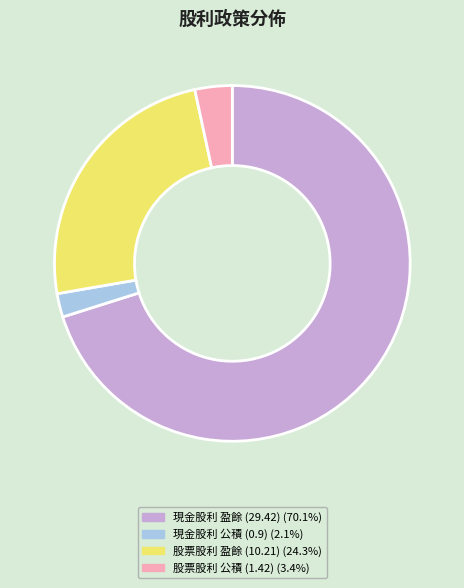

Approximately how many times larger is the value at 股票股利 盈餘 (10.21) (24.3%) compared to 股票股利 公積 (1.42) (3.4%)?

7.2